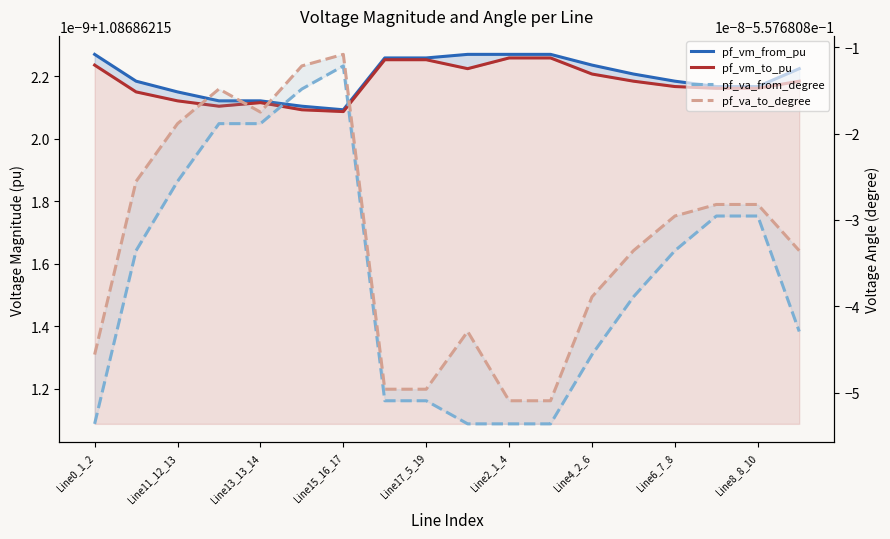

List the series in order of their peak value, lowest first.

pf_va_from_degree, pf_va_to_degree, pf_vm_to_pu, pf_vm_from_pu